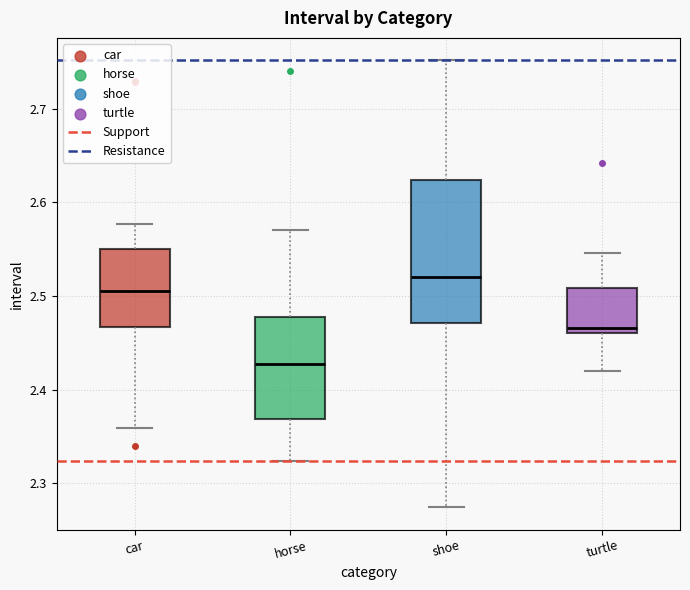

Which box is the tallest, from its lower edge to its upper edge?

shoe